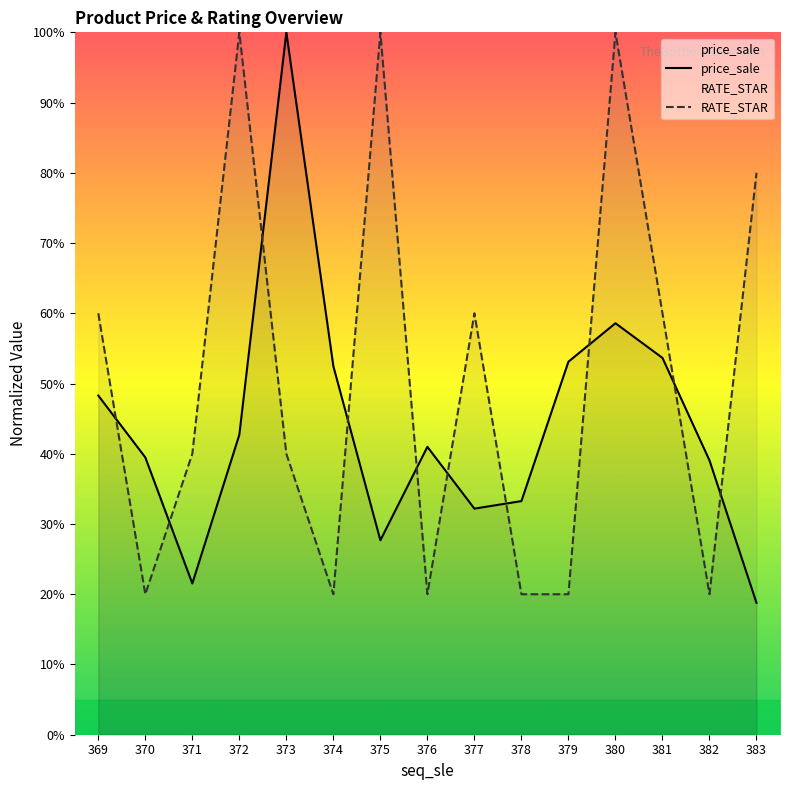

Read the RATE_STAR value at 373.

40.0